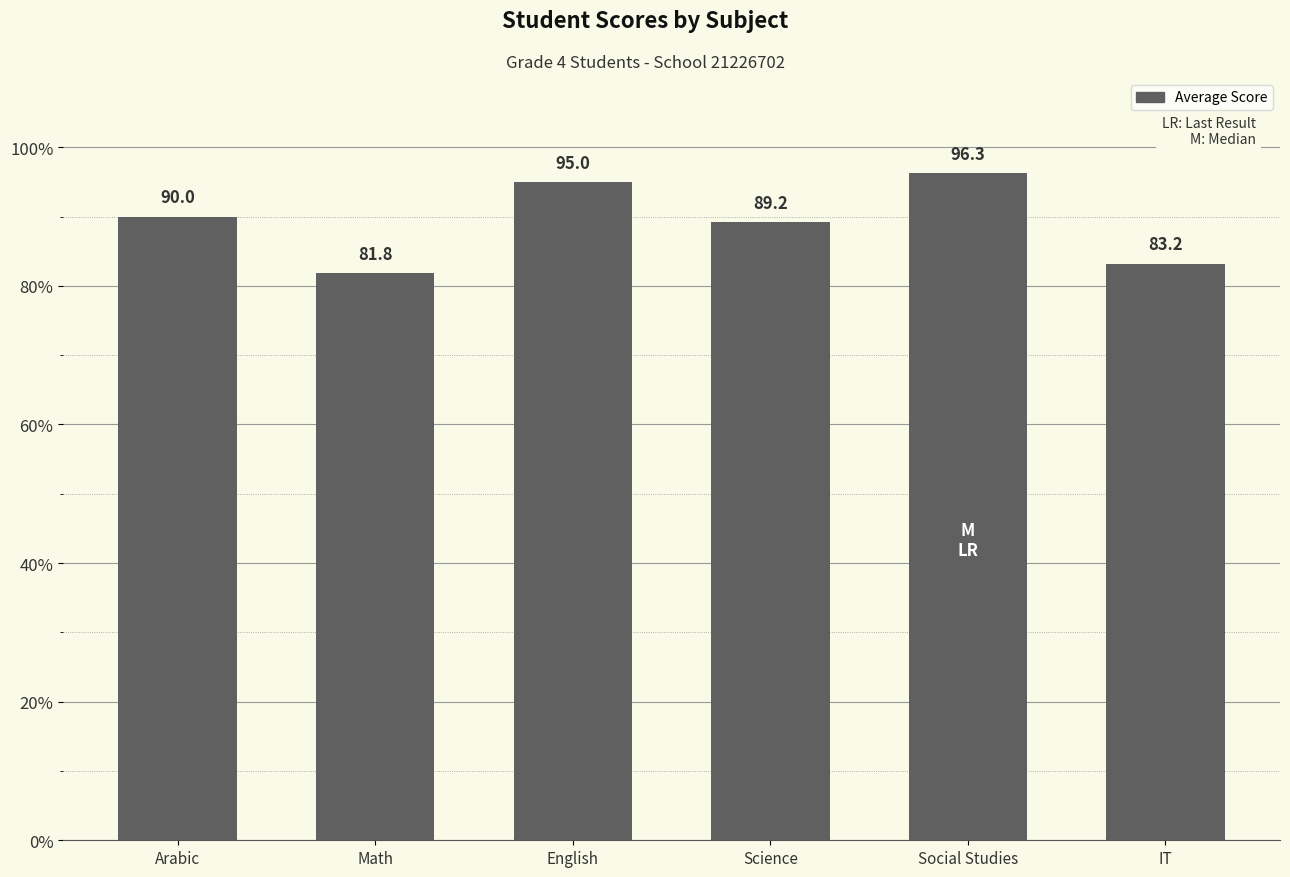

What value does the data have at Social Studies?

96.3